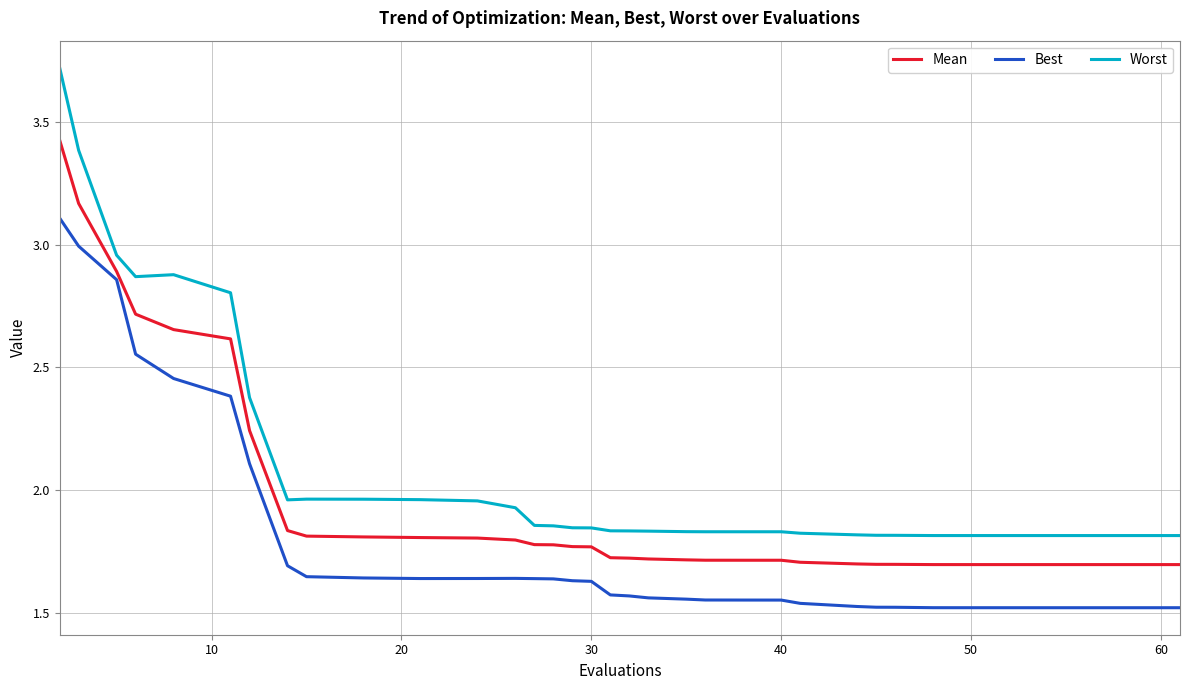

List the series in order of their overall mean, lowest first.

Best, Mean, Worst